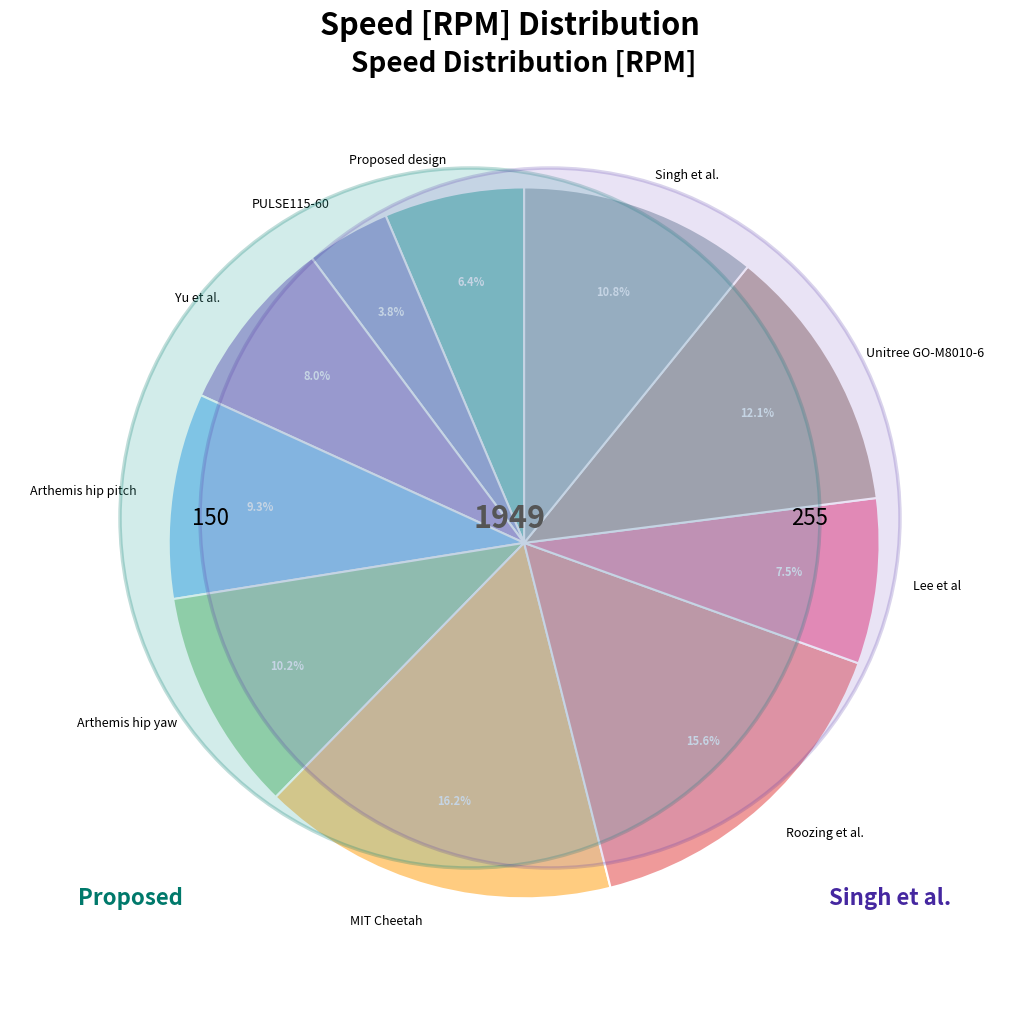

The Unitree GO-M8010-6 slice represents 18% of the pie. True or false?

False